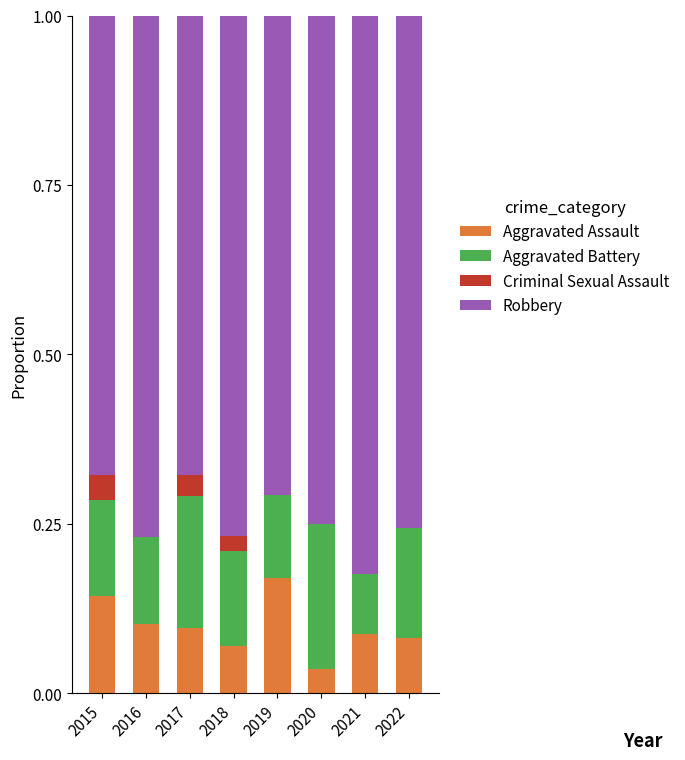

Does the chart contain stacked bars?

Yes